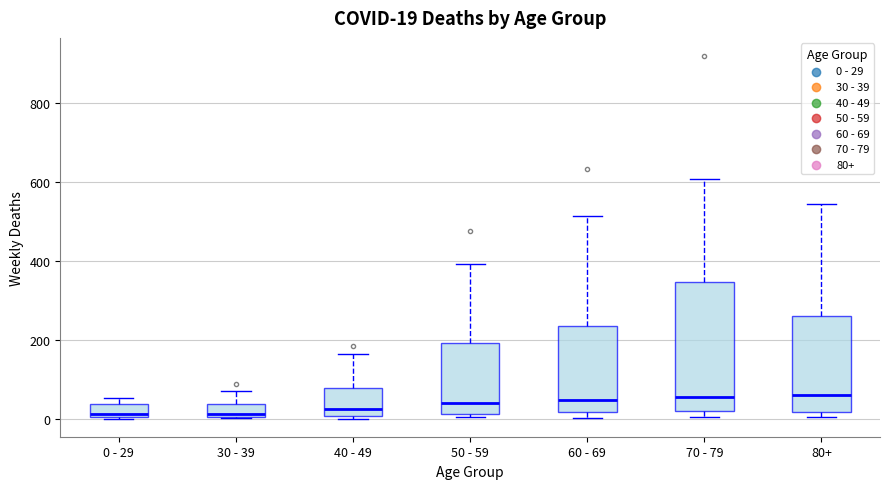

Which box is the tallest, from its lower edge to its upper edge?

70 - 79